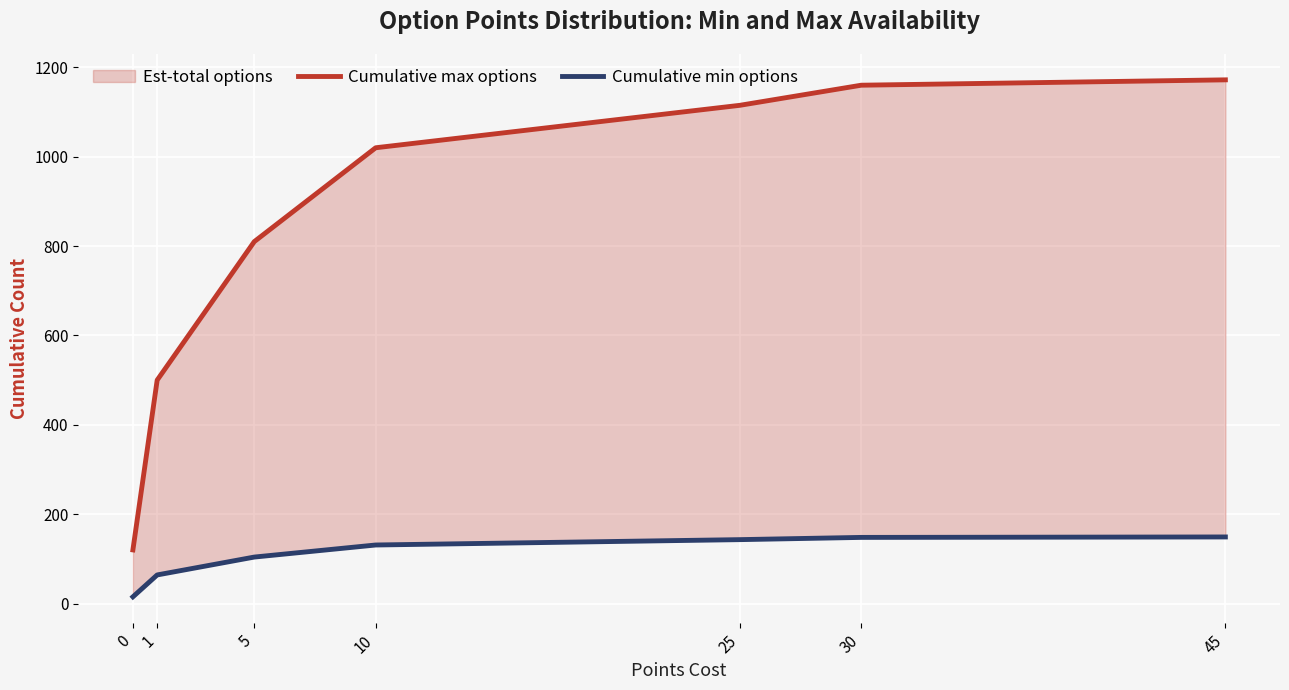

Which series has the widest spread of values?

Cumulative max options